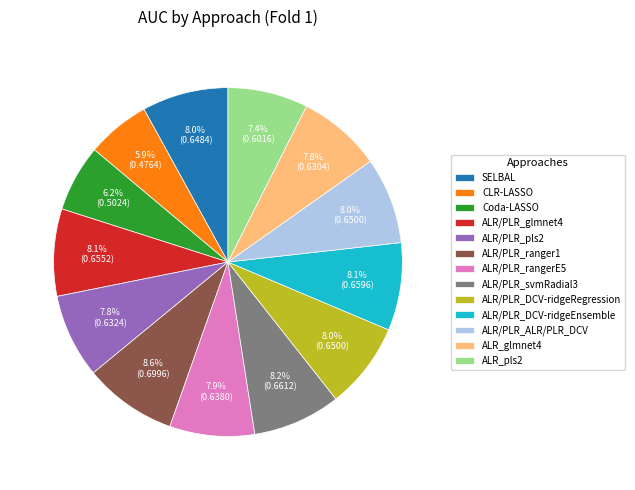

What percentage is the SELBAL slice, to the nearest percent?

8%